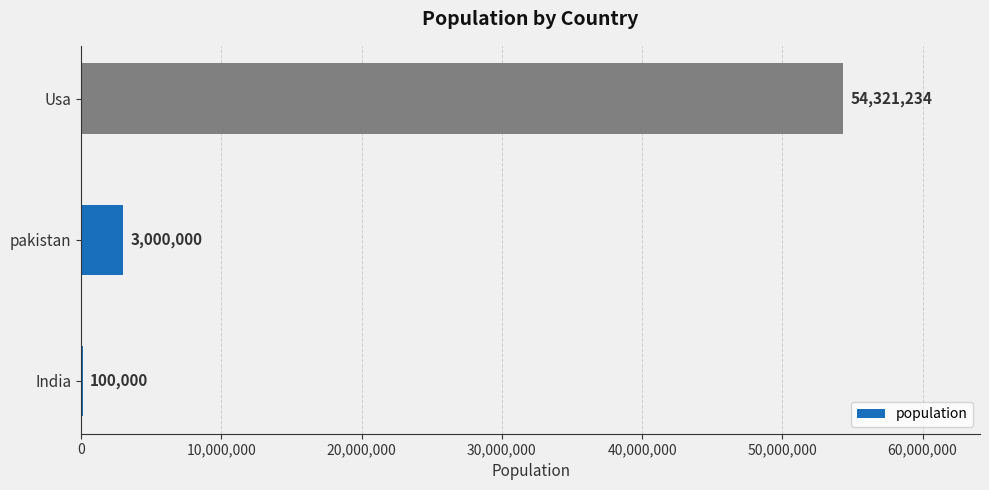

What is the sum of the values at India and Usa?

54421234